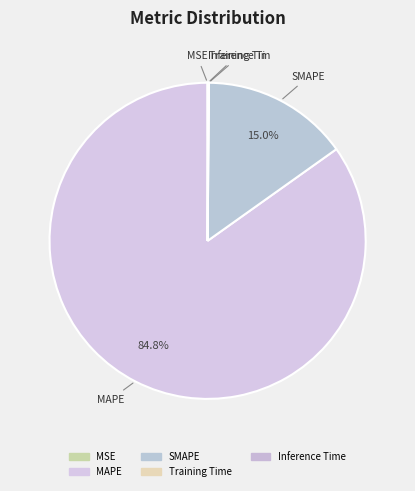

To the nearest percent, what is the difference between the largest and smallest slice percentages?

85%